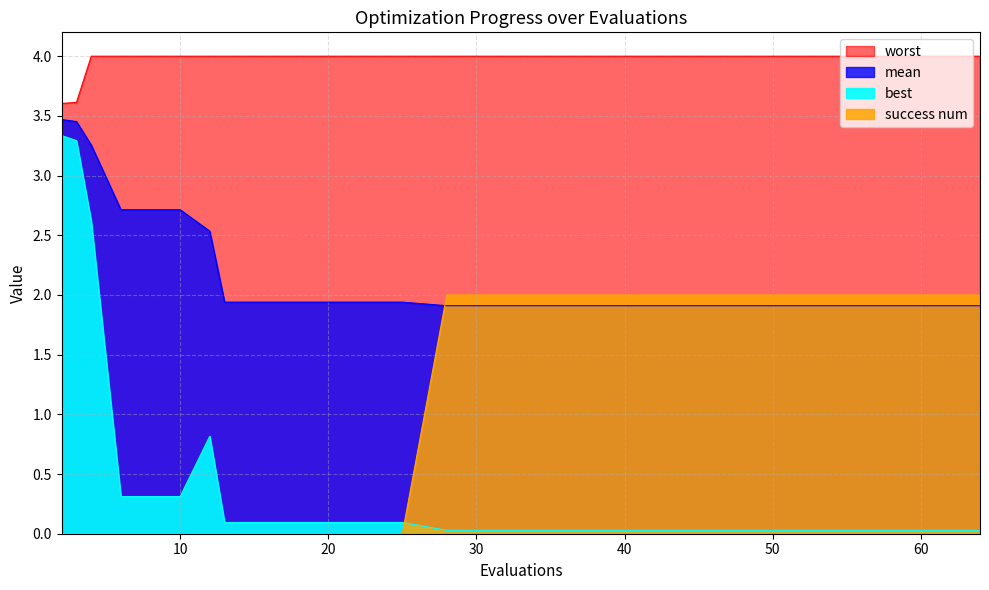

What is the greatest value displayed?

4.0